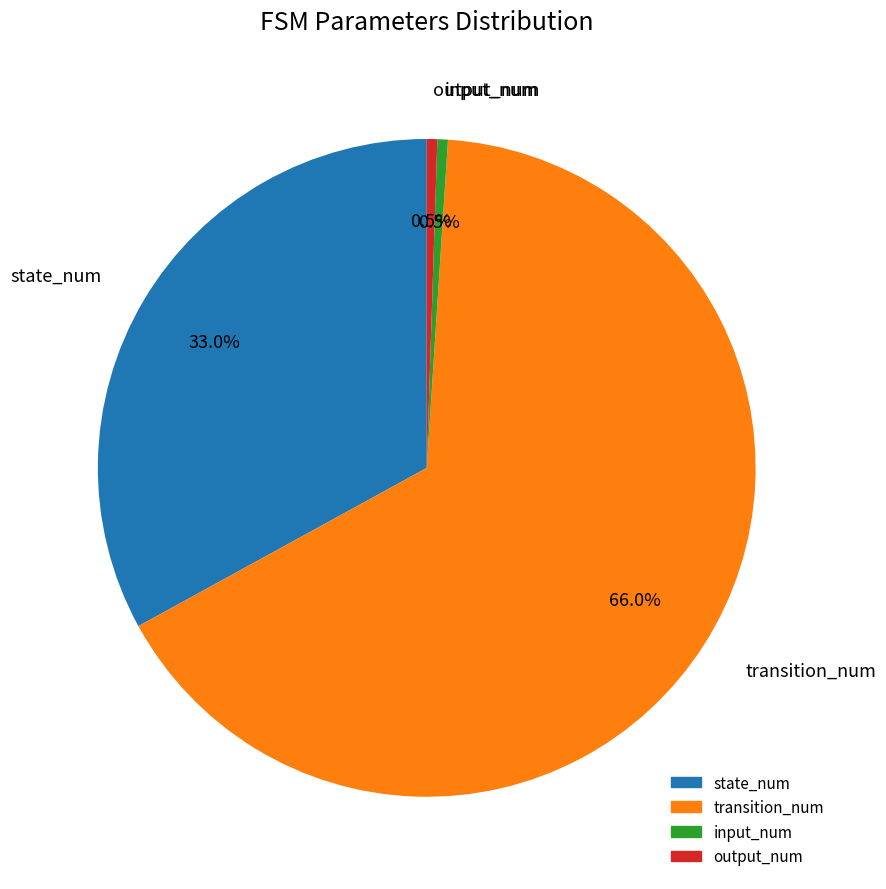

Combined, do state_num and output_num account for over 50%?

No